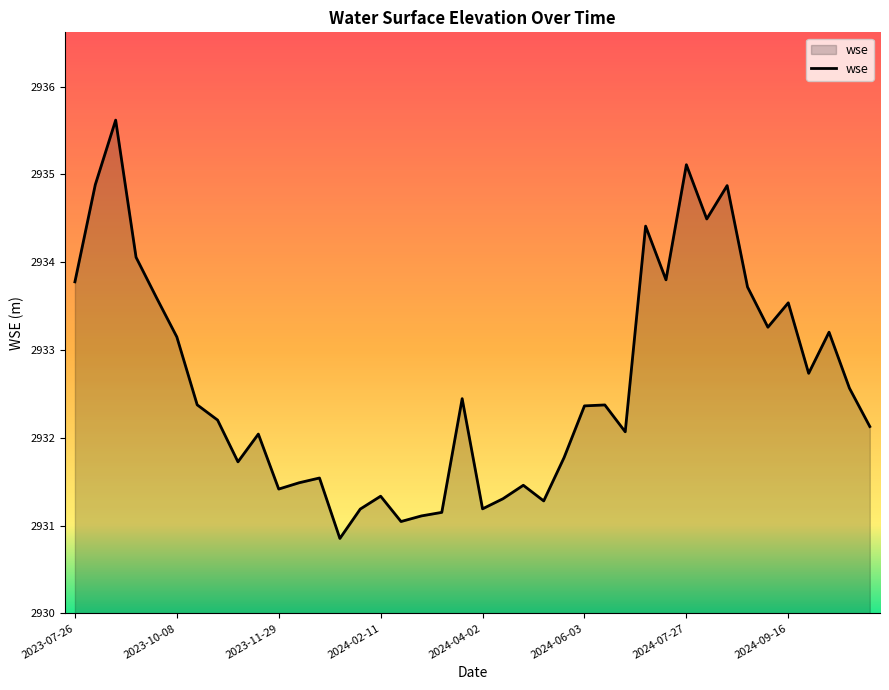

True or false: there are more than 2 points higher than both neighbors.

True